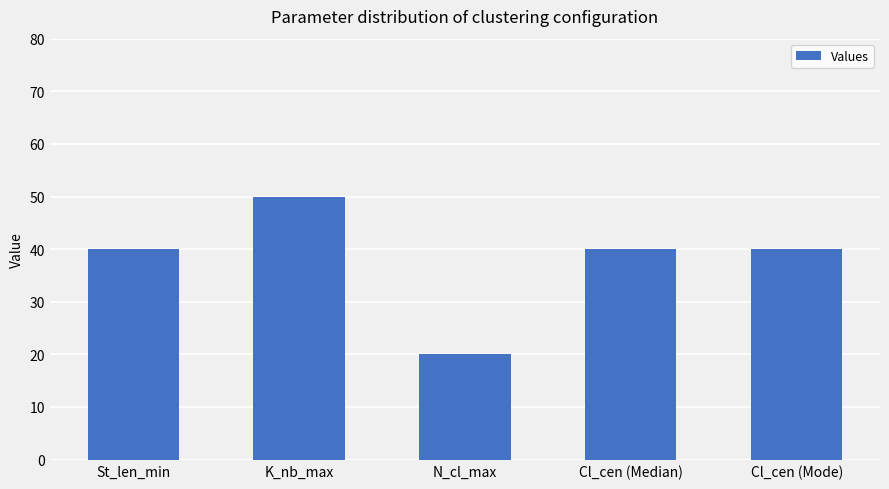

Does the chart contain stacked bars?

No